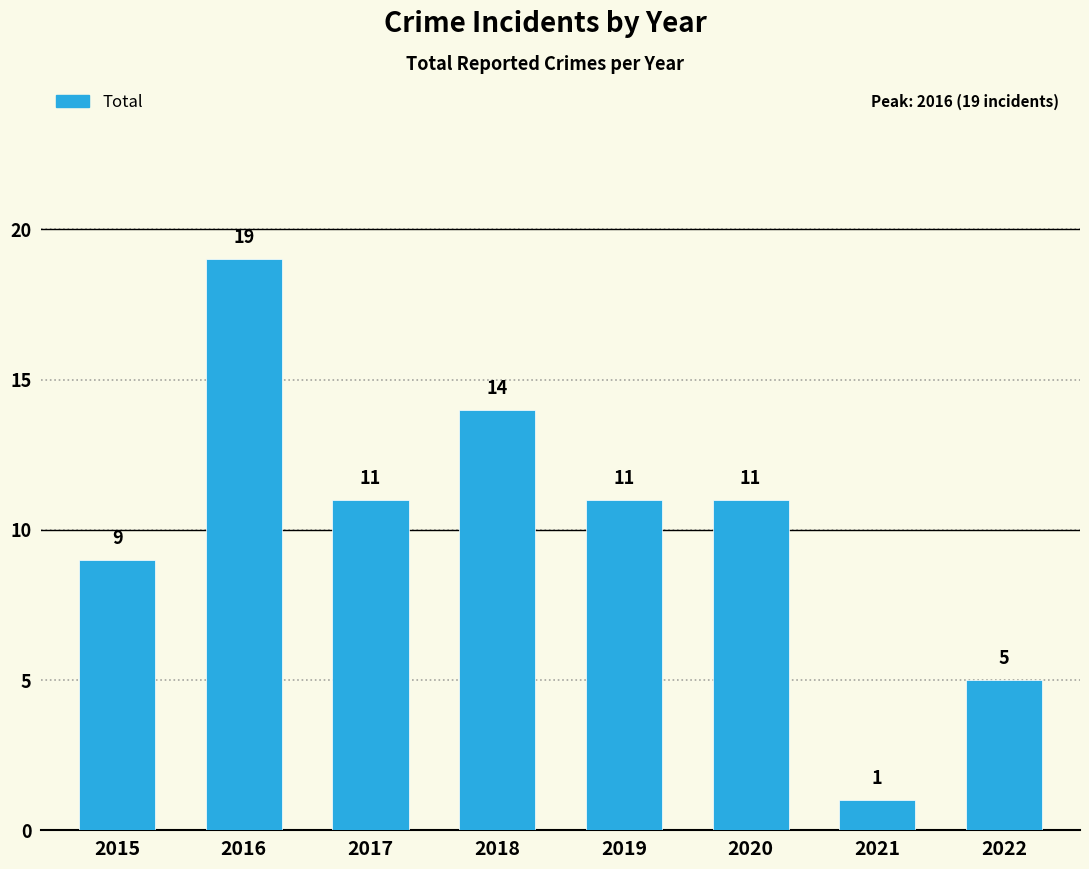

How many bars are there in total?

8